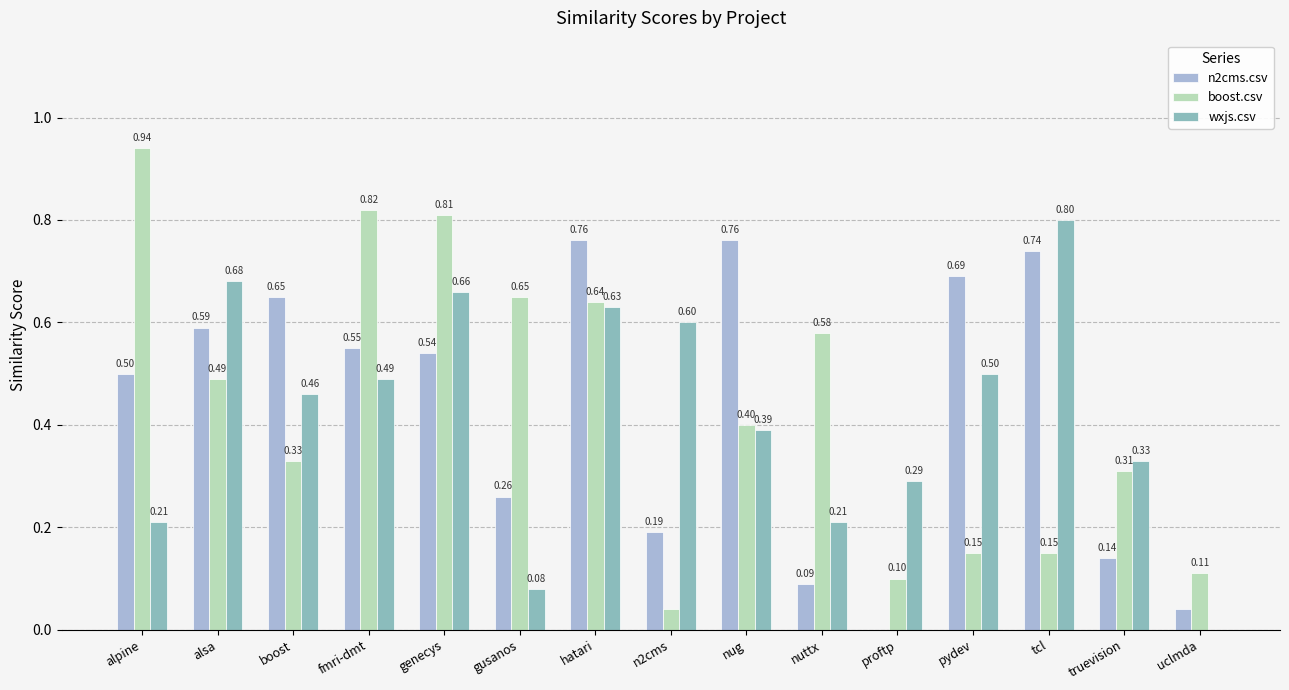

Which series has the largest total across all categories?

boost.csv